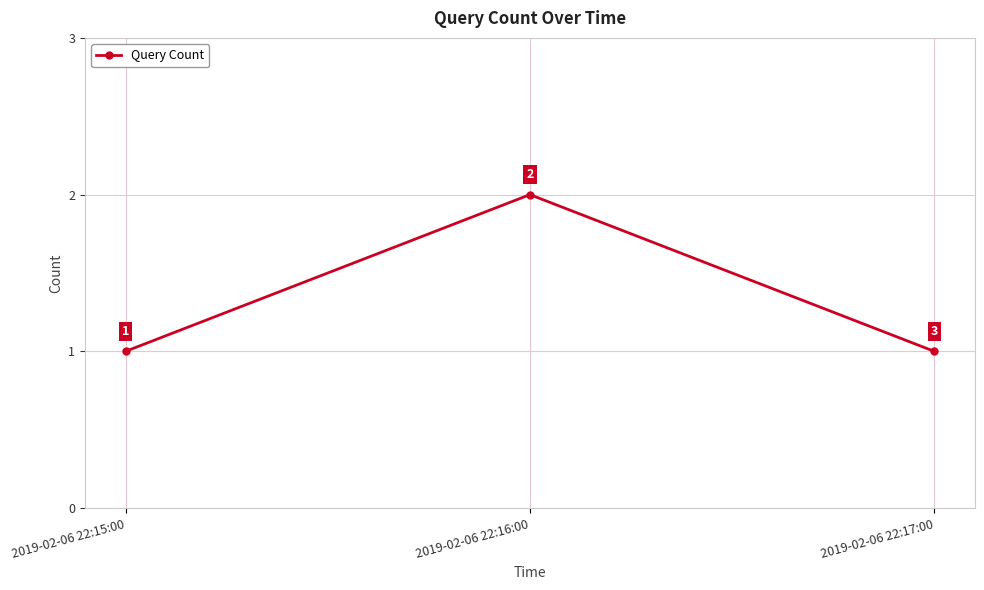

What is the label of the 3rd point from the left?

2019-02-06 22:17:00